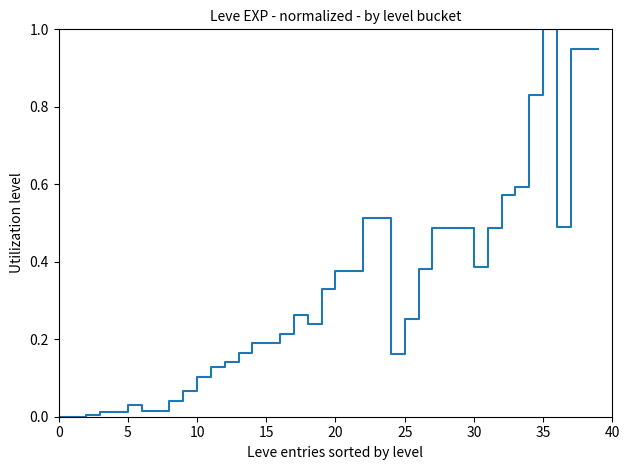

What is the greatest value displayed?

1.0